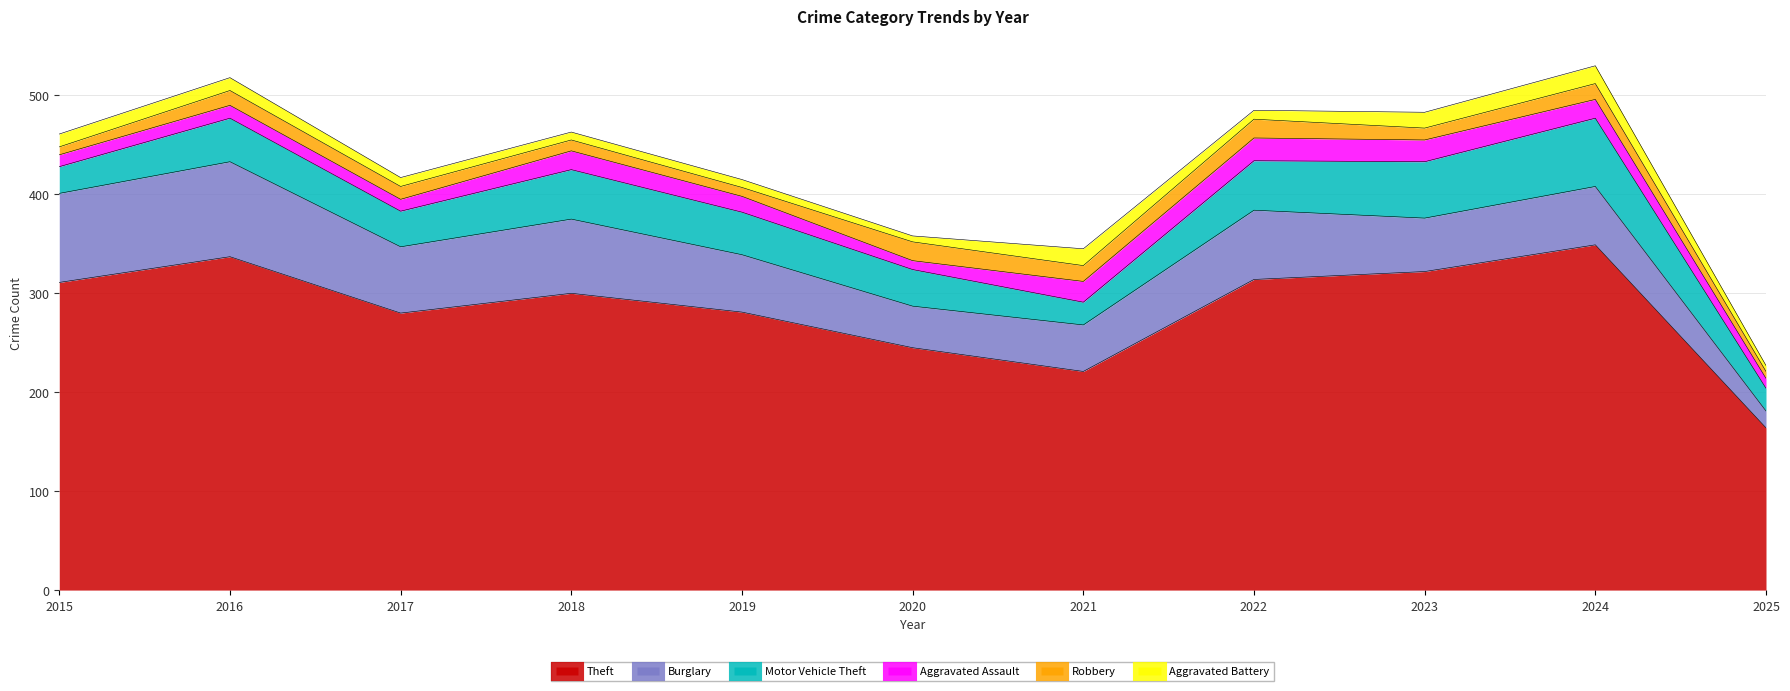

What is the value of the Theft point at the 5th from the left?

281